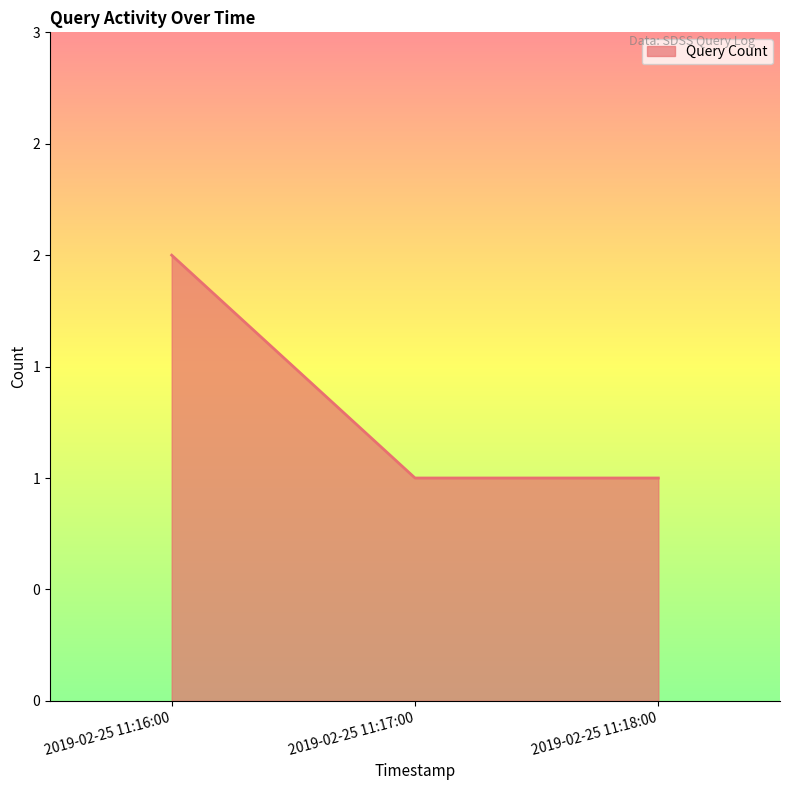

What is the maximum value shown in the chart?

2